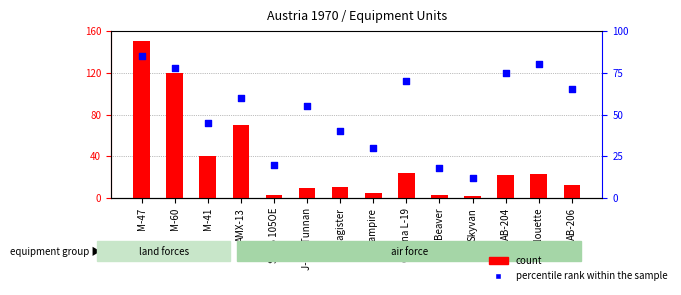

Which series reaches the maximum Y coordinate?

count